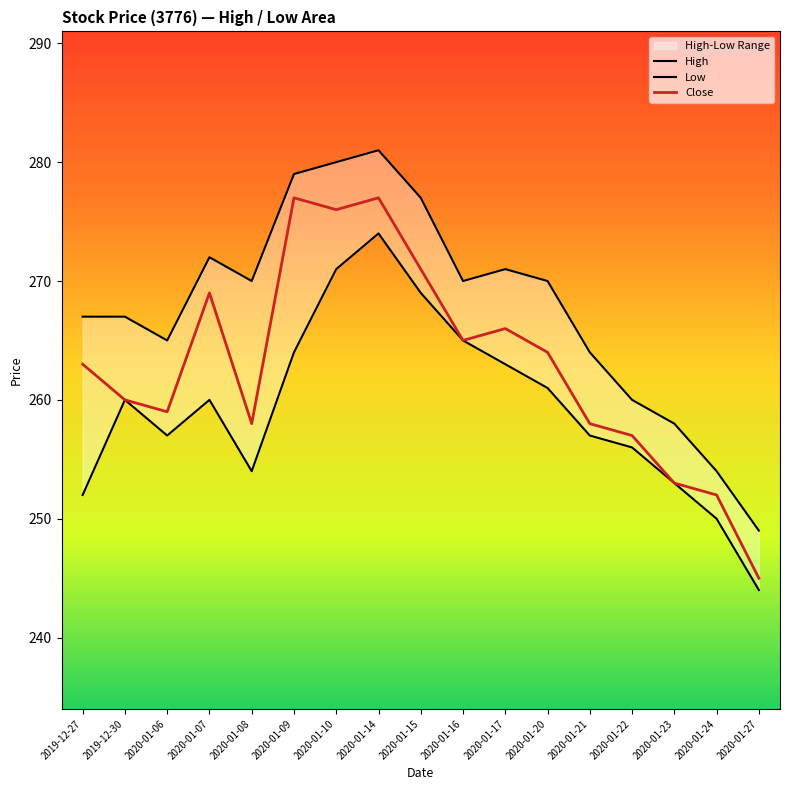

What value does the Low series have at 2020-01-20, to the nearest 10?

260